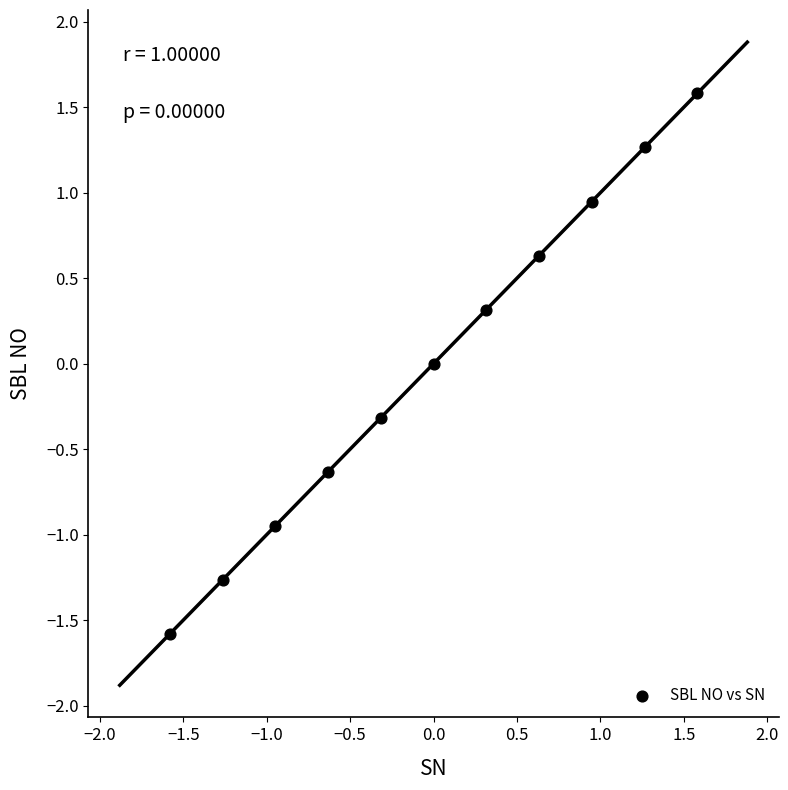

What is the range of X values (max minus min)?

3.2